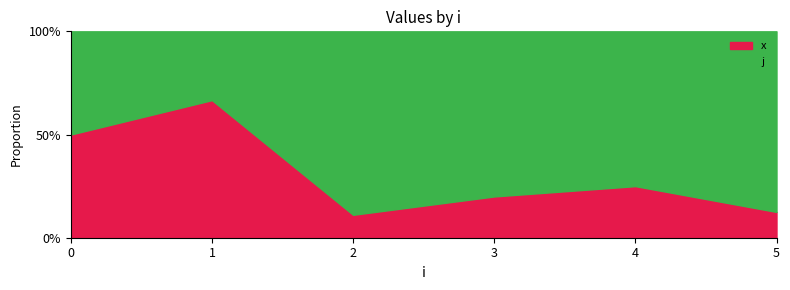

At how many categories does at least one series exceed 2?

4